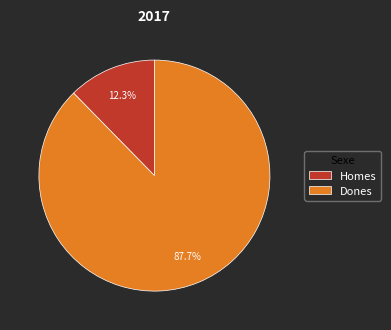

Approximately how many times larger is the value at Dones compared to Homes?

7.1